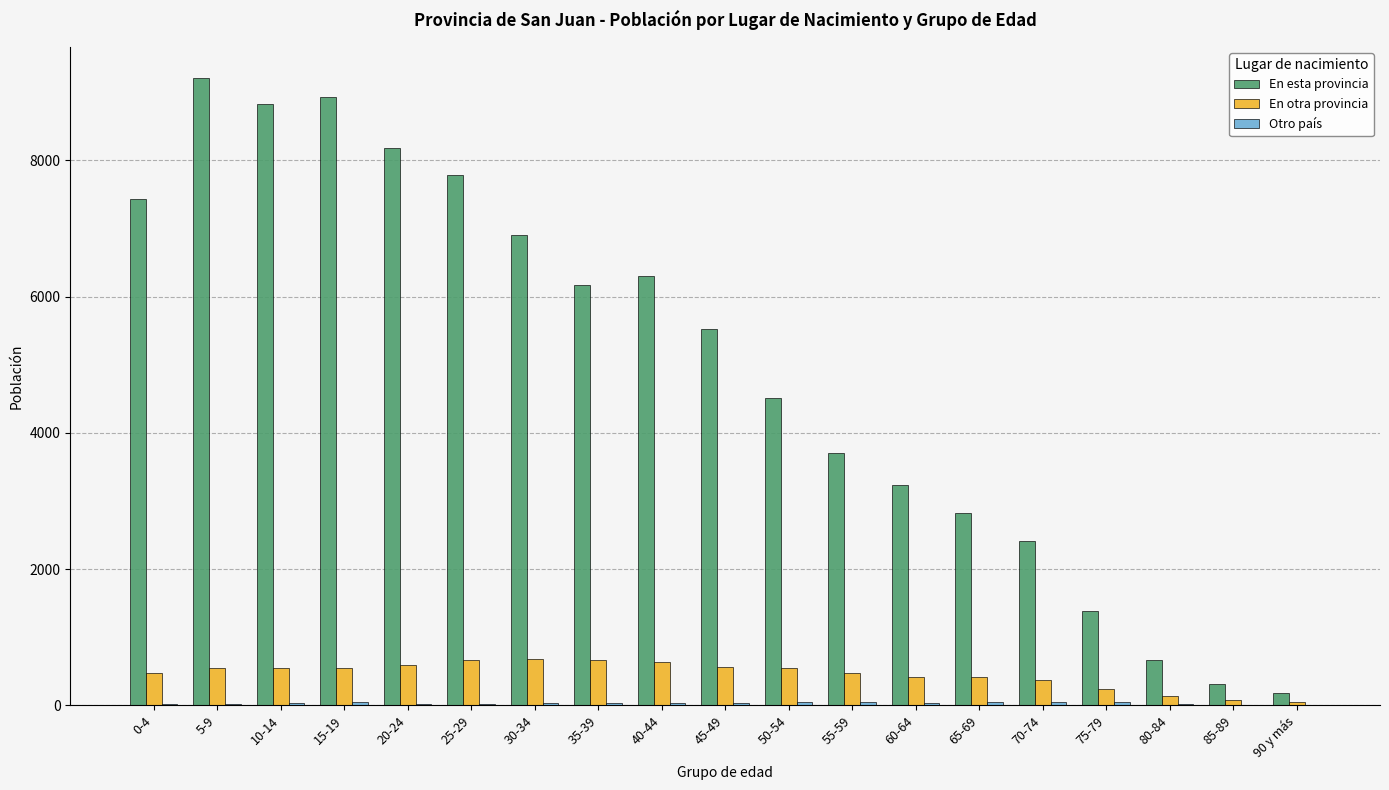

At which category is the sum across all series the highest?

5-9